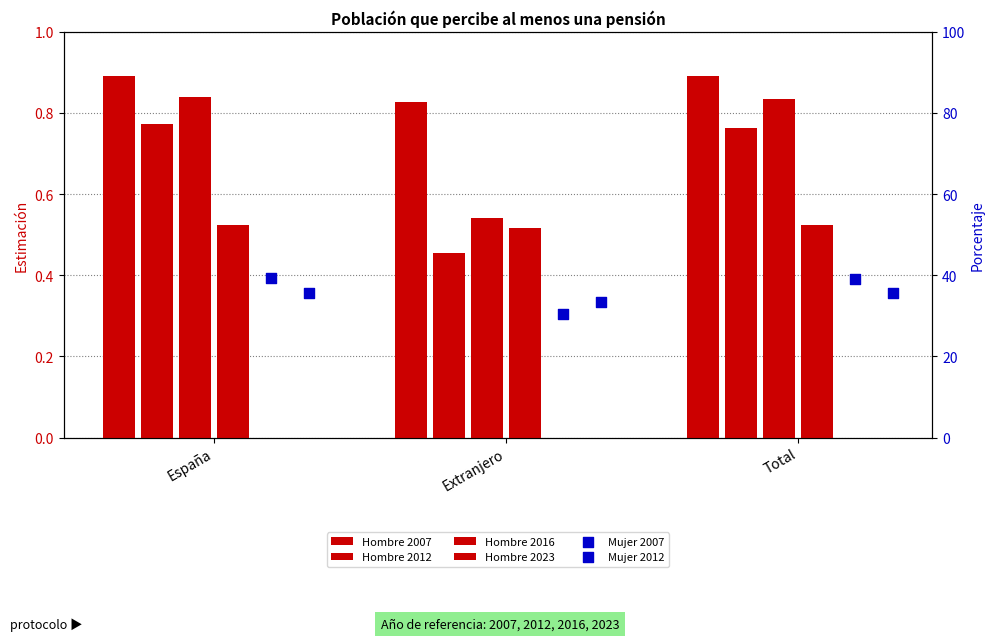

What are all the series names shown in the legend?

Hombre 2007, Hombre 2012, Hombre 2016, Hombre 2023, Mujer 2007, Mujer 2012